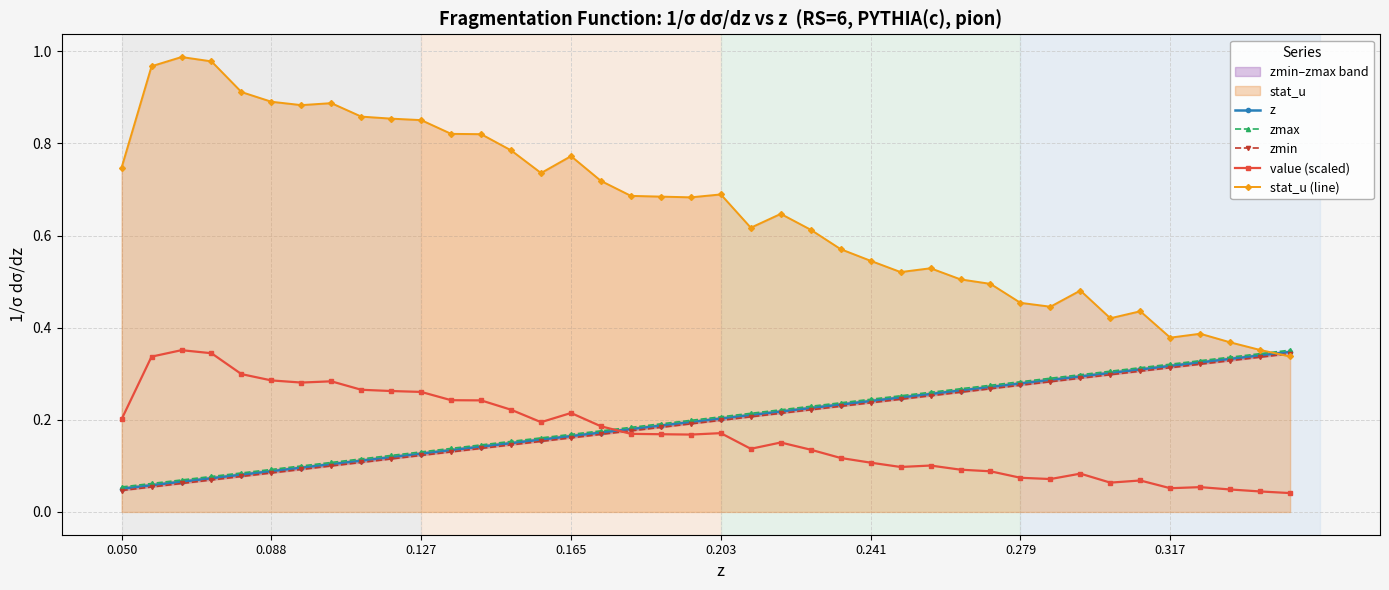

What is the difference between the highest and lowest values at 8?

0.8